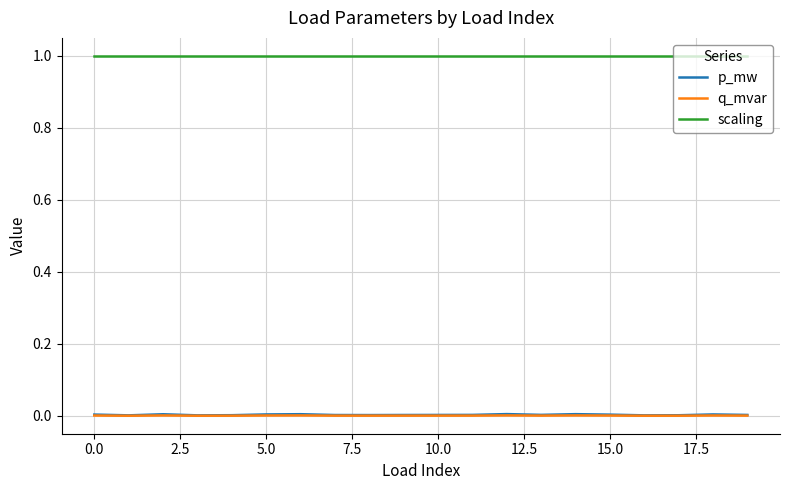

What is the maximum value shown in the chart?

1.0